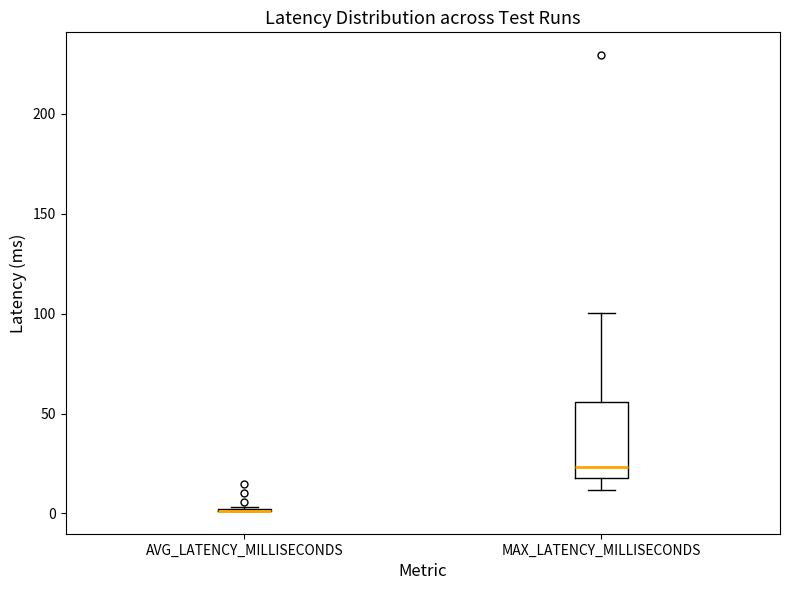

Reading left to right, read every box against the y-axis: the position of its median line, the range the box covers, and the ends of its whiskers. The values are not printed on the chart, so give them approximately, as read against the axis.

AVG_LATENCY_MILLISECONDS: box collapsed to a line at 0, whiskers 0 to 5
MAX_LATENCY_MILLISECONDS: median 25, box 20 to 55, whiskers 10 to 100